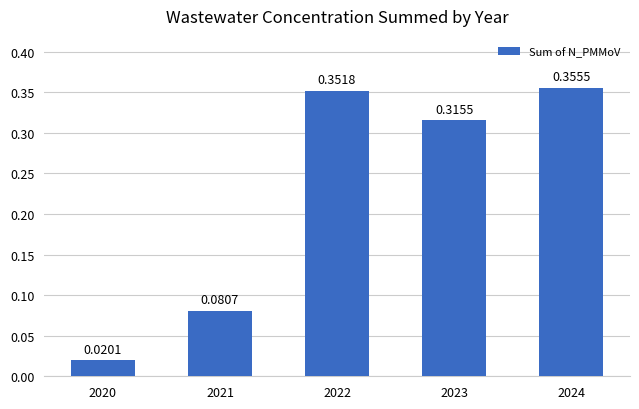

What is the sum of all values?

1.1